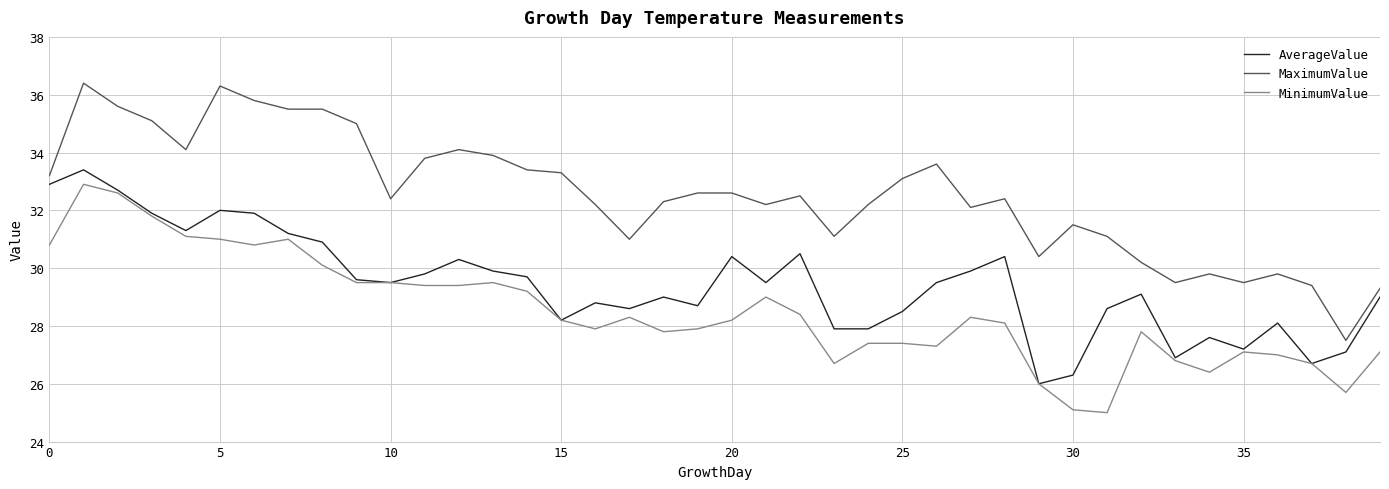

How many distinct data groups are displayed?

3